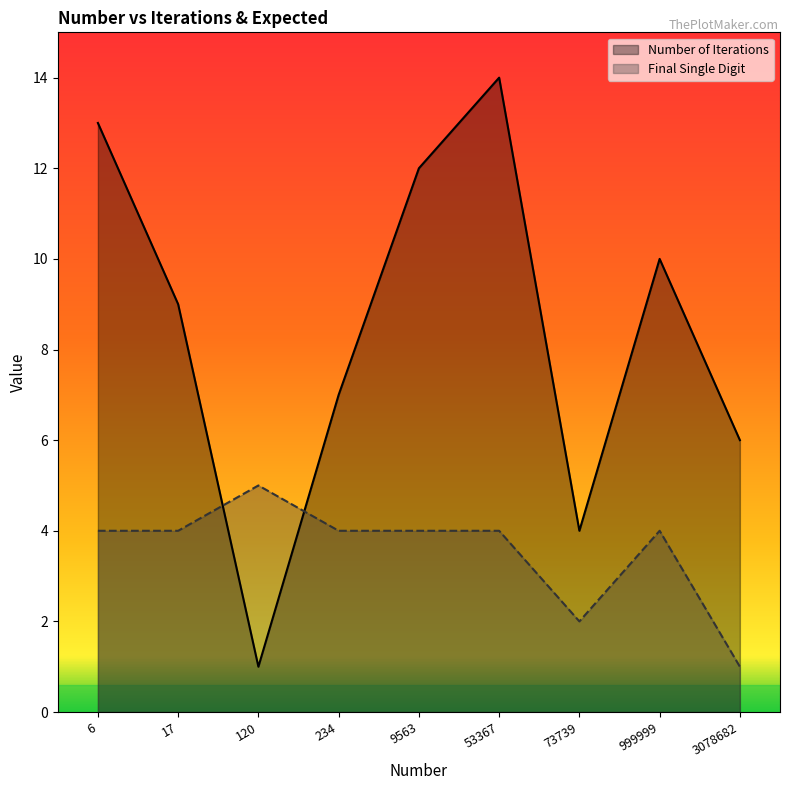

At how many categories does at least one series exceed 9?

4